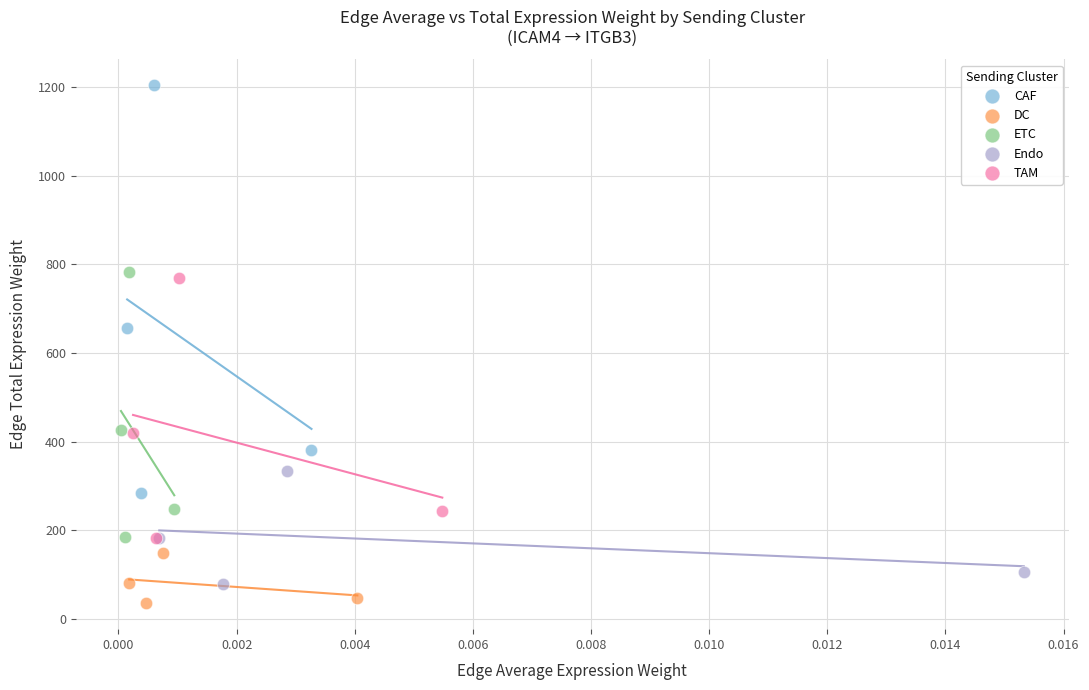

Which series has the widest spread of Y values?

CAF